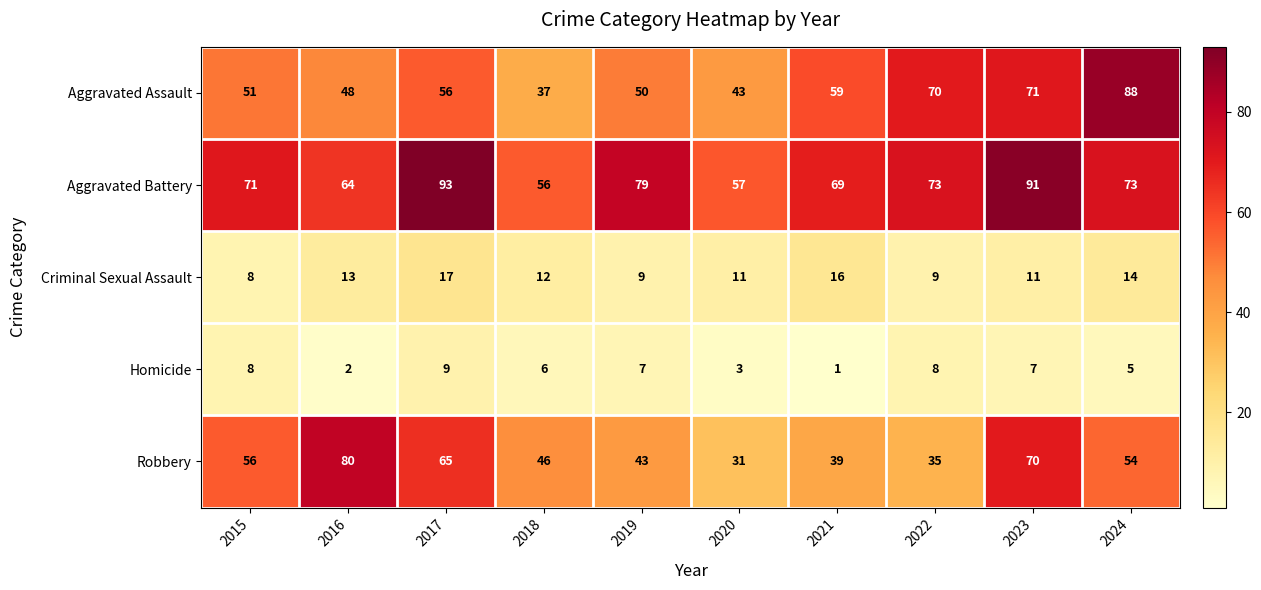

How many data points does each series have?

10